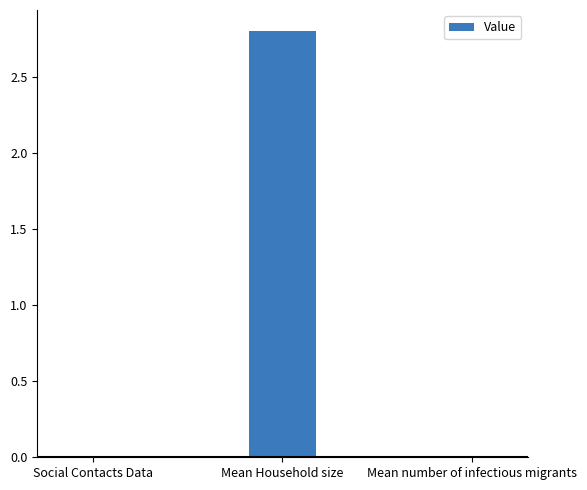

What is the sum of the values at Mean number of infectious migrants and Mean Household size?

2.8